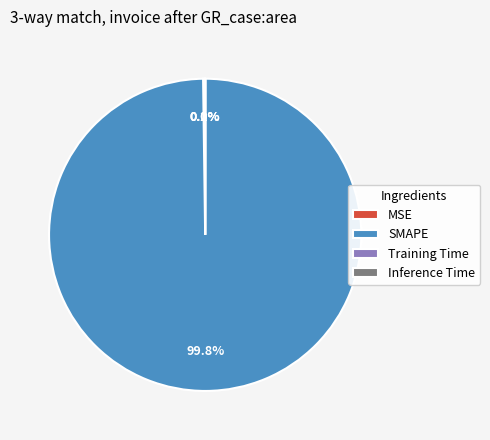

Which slice is the largest?

SMAPE